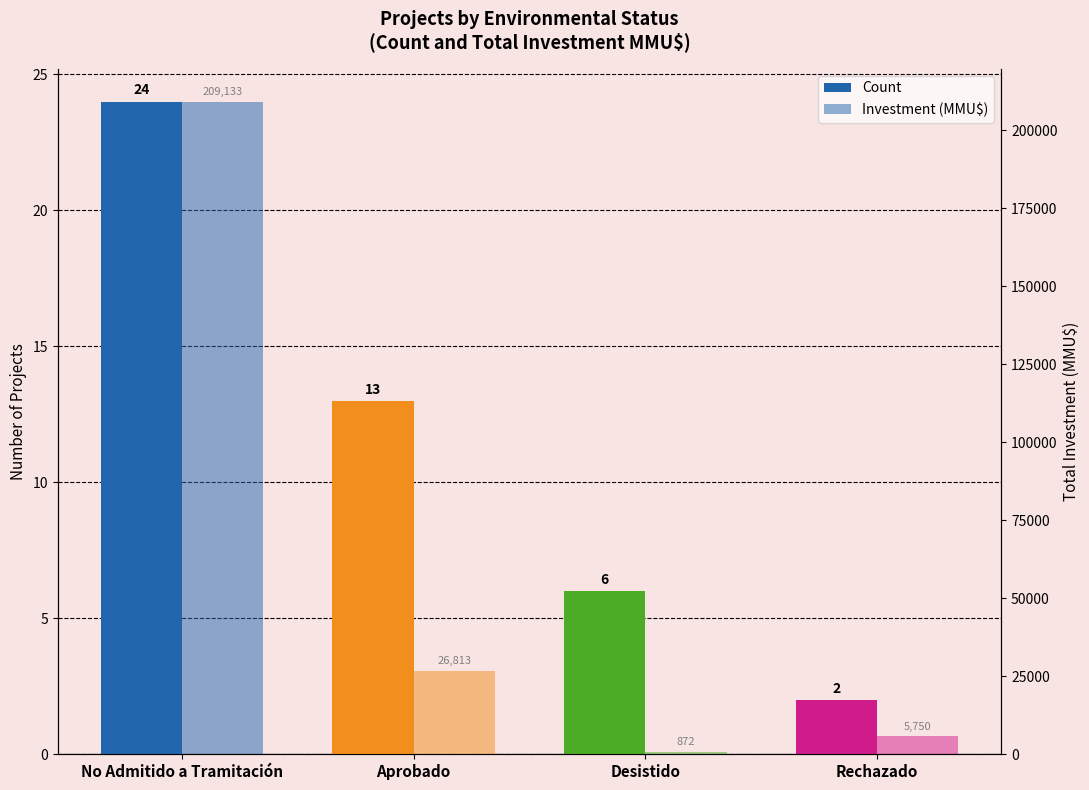

Is it true that Count equals 3 at Rechazado?

False